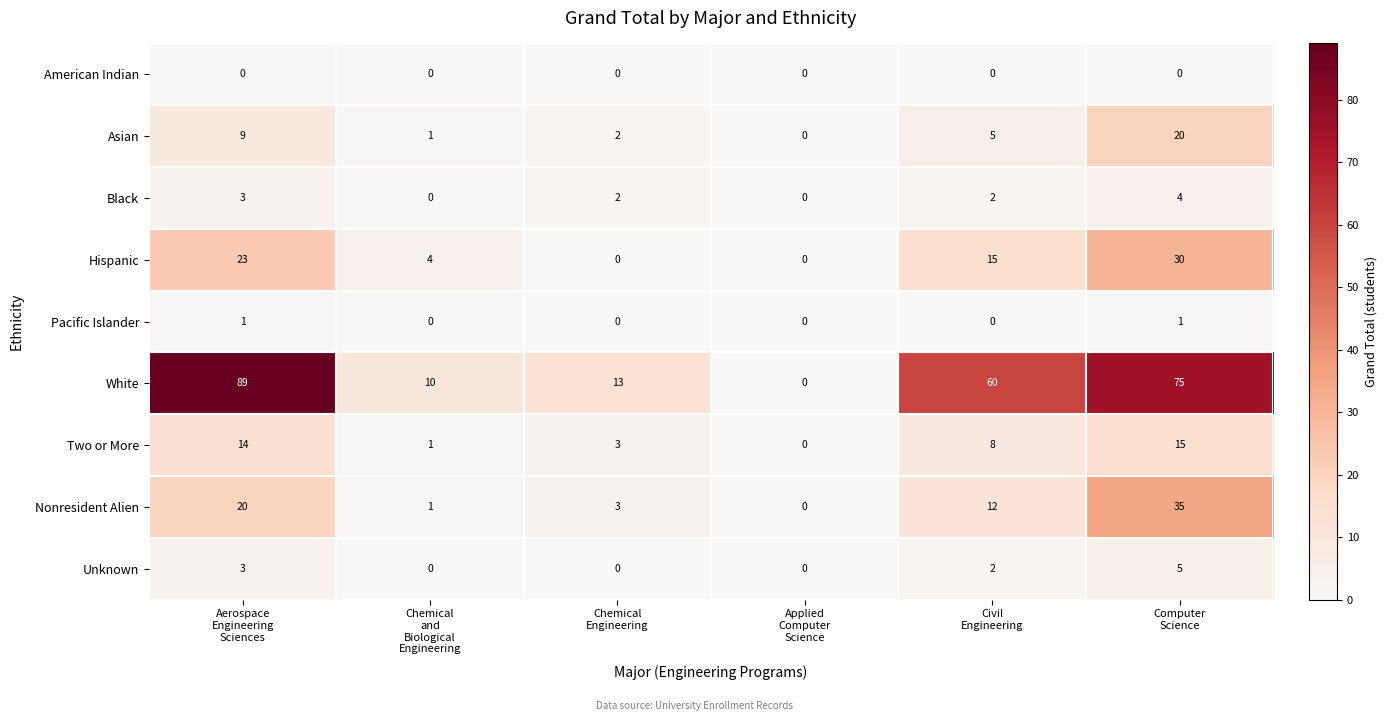

Which series has the largest range (max minus min)?

White